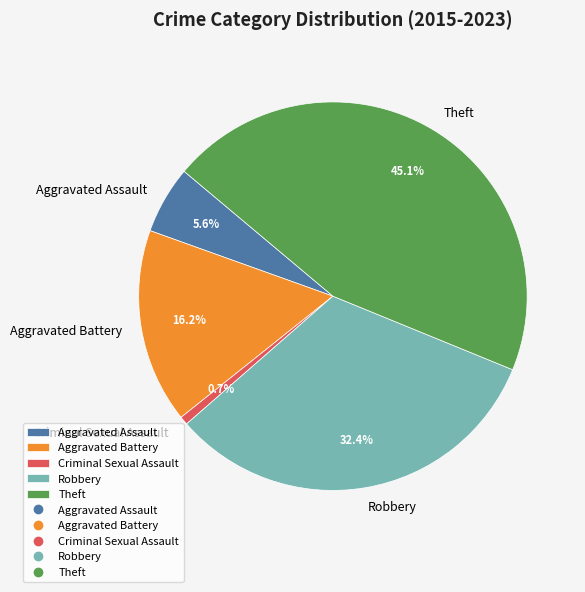

What is the largest slice in the pie chart?

Theft